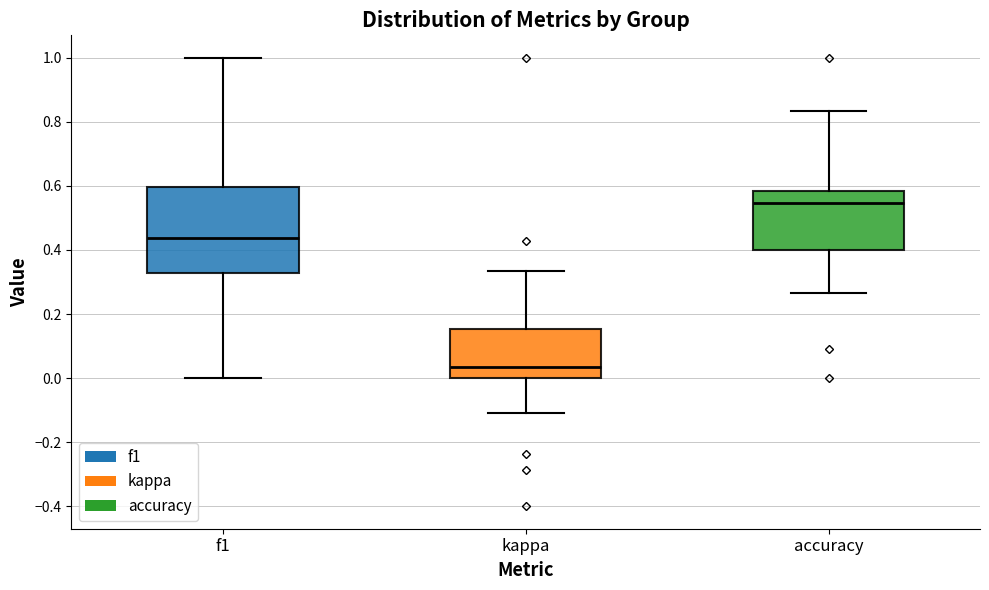

Where does the lower whisker of the box for kappa end on the y-axis? The values are not printed on the chart, so give them approximately, as read against the axis.

-0.10